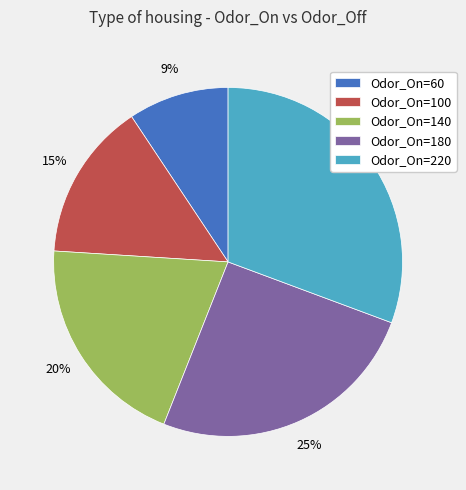

Which category has the smallest portion of the pie?

Odor_On=60